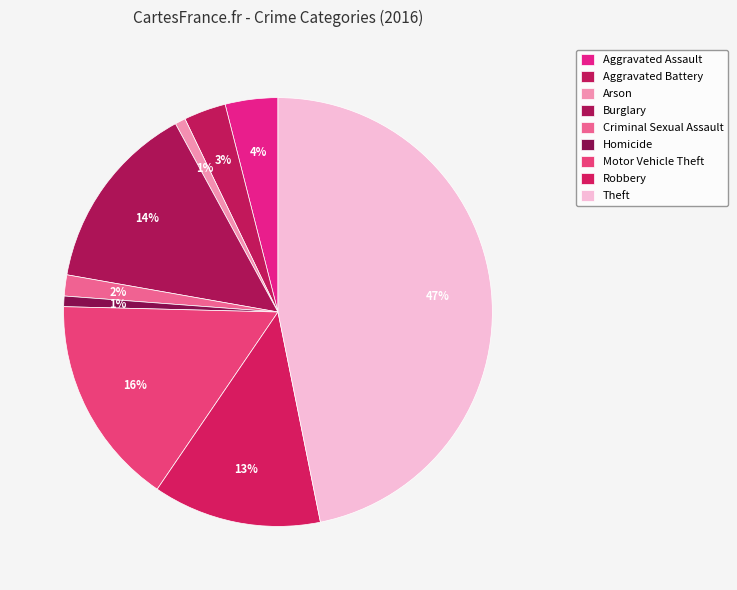

To the nearest percent, what is the combined percentage of Aggravated Assault and Aggravated Battery?

7%